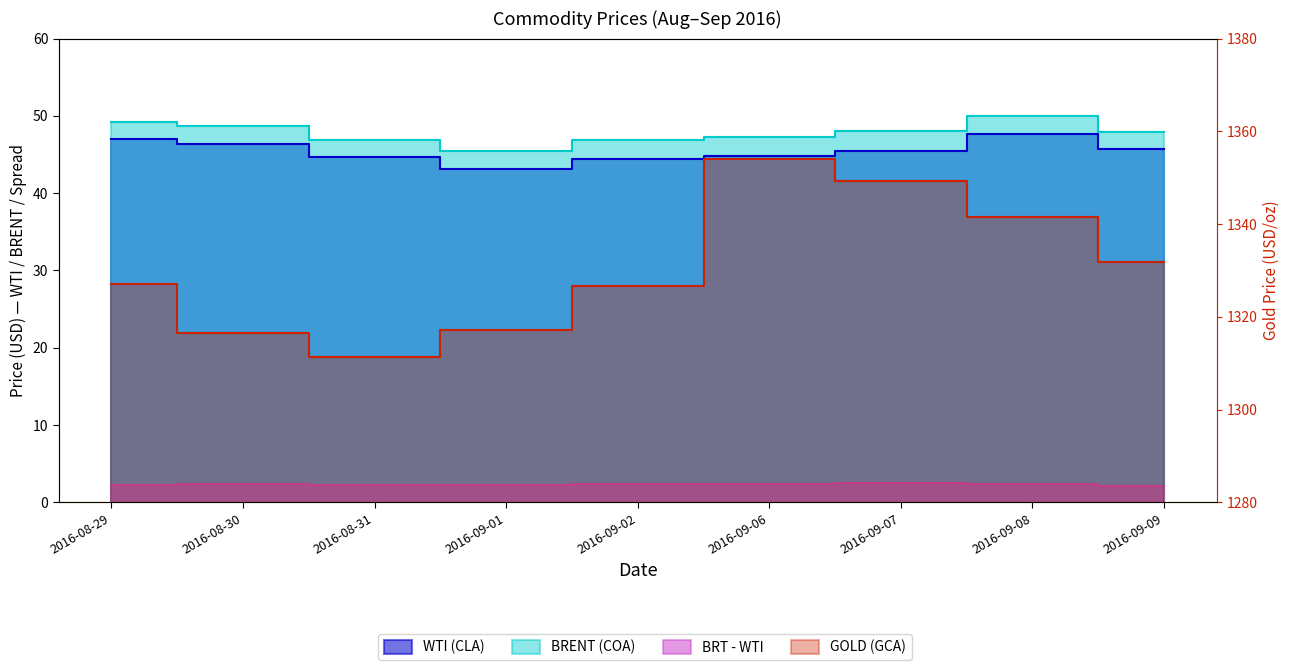

What is the label of the 2nd point from the right?

2016-09-08